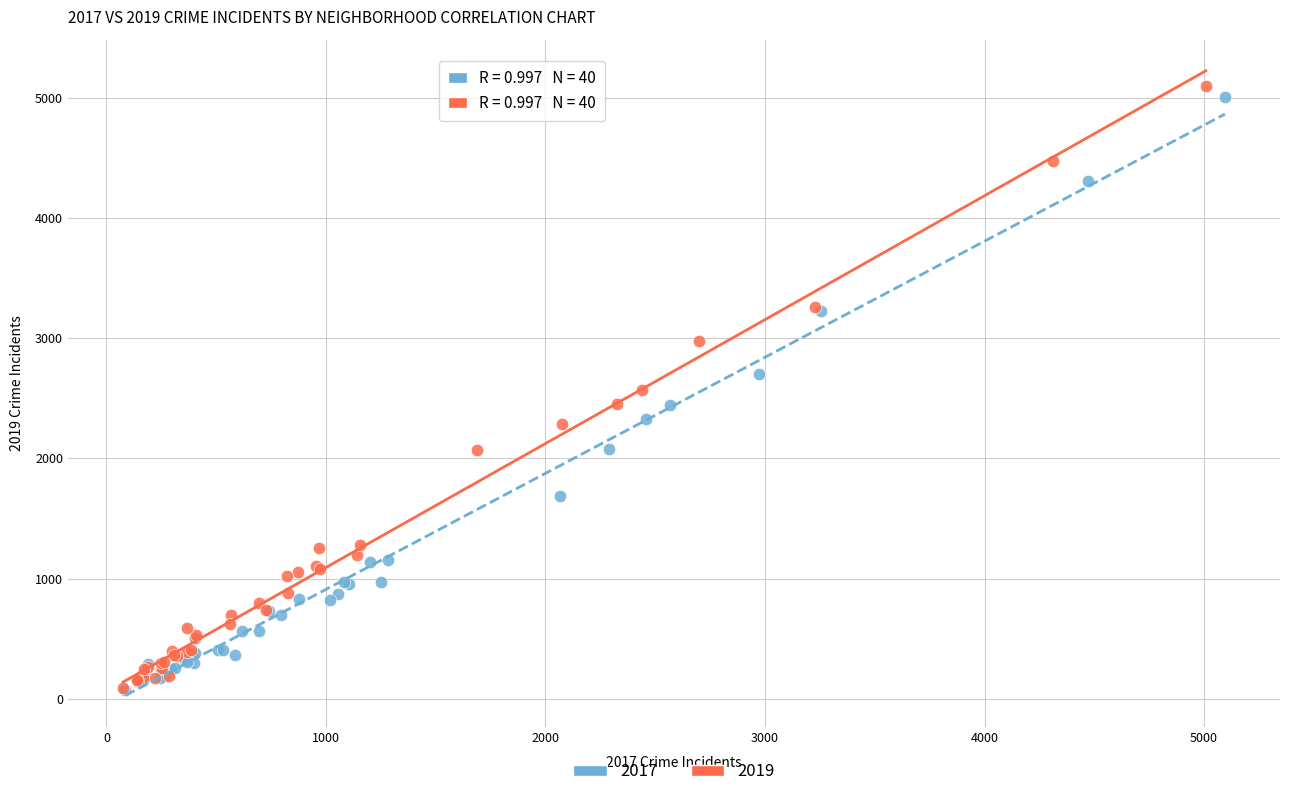

What are all the series names shown in the legend?

2017, 2019